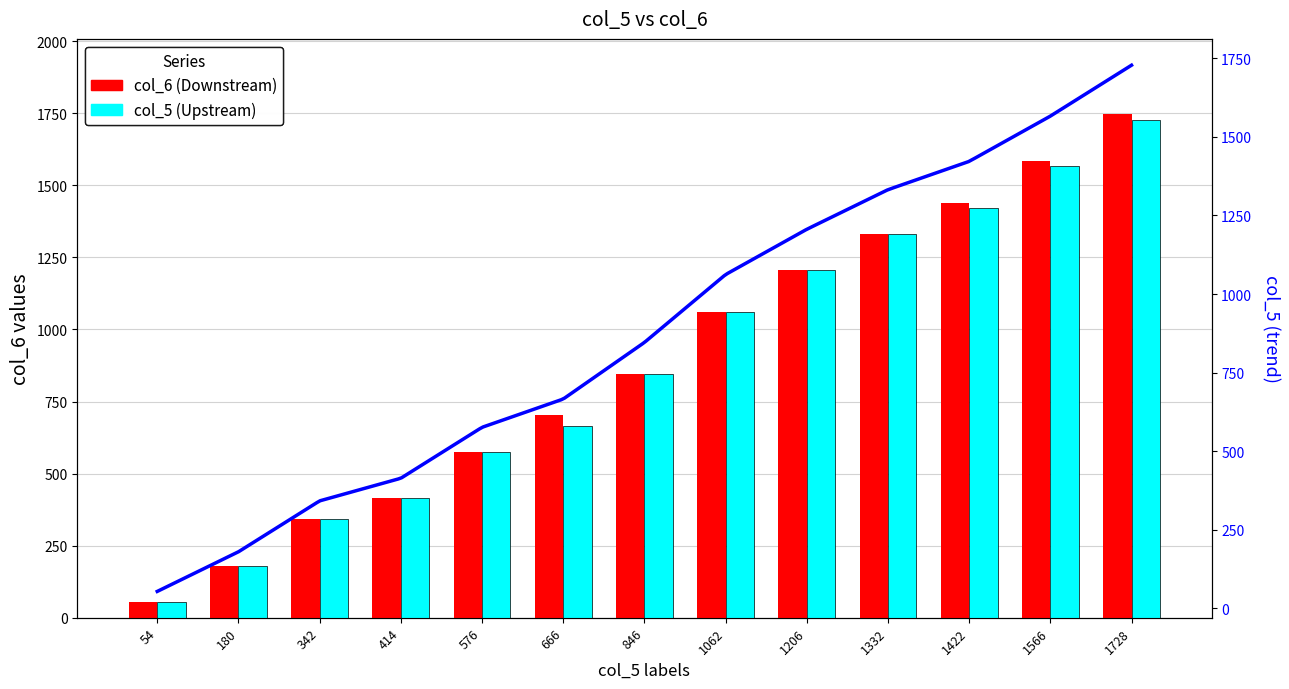

At which category is the sum across all series the highest?

1728